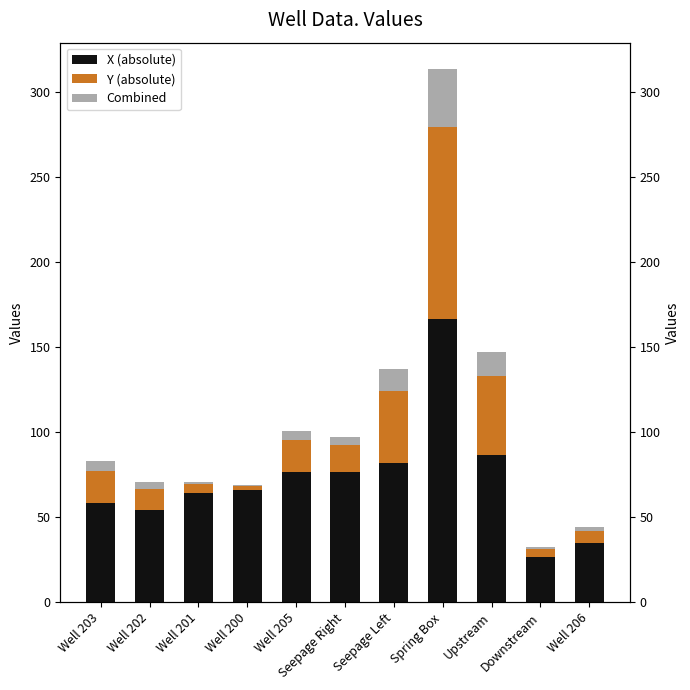

What is the maximum value shown in the chart?

166.6